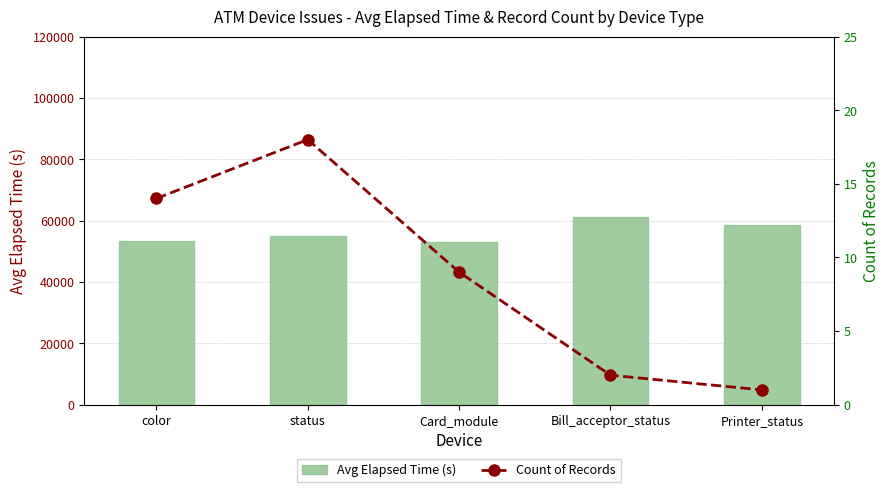

How many data points in Avg Elapsed Time (s) are above 54836?

2